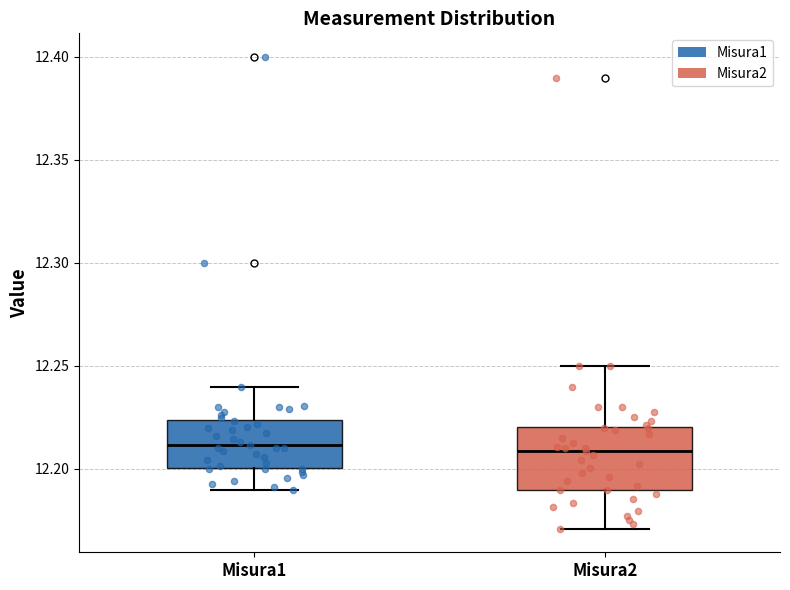

Where is the lower edge of the box for Misura2 on the y-axis? The values are not printed on the chart, so give them approximately, as read against the axis.

12.190